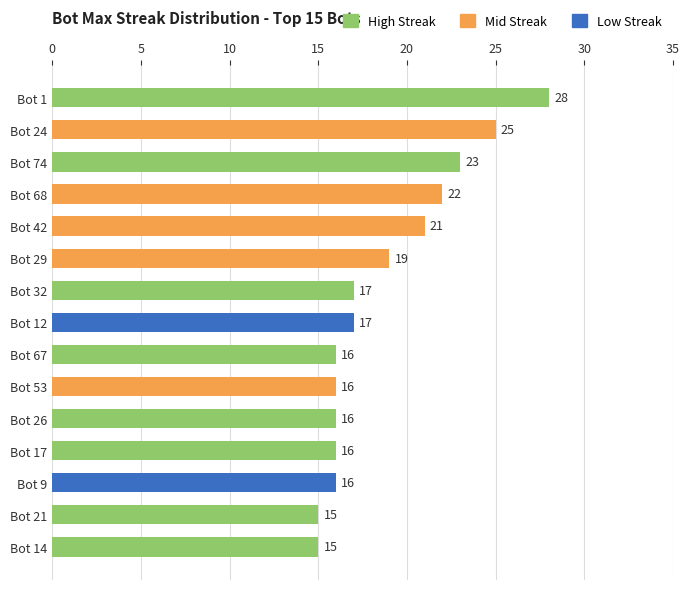

Between Bot 29 and Bot 17, which is larger?

Bot 29